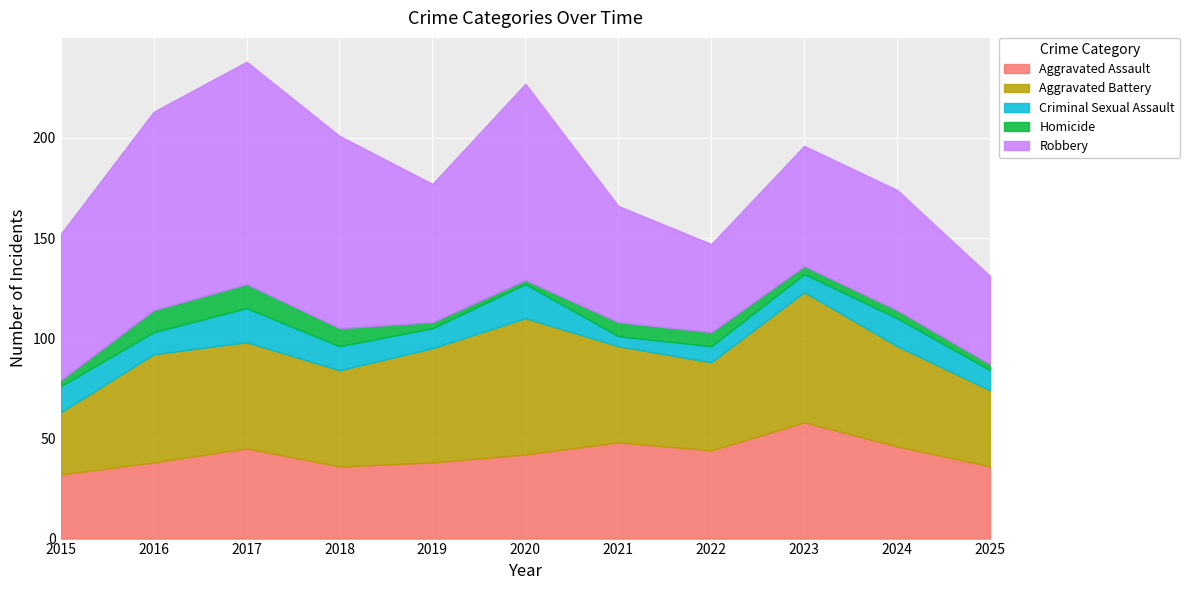

True or false: Aggravated Assault and Aggravated Battery cross at least once.

True